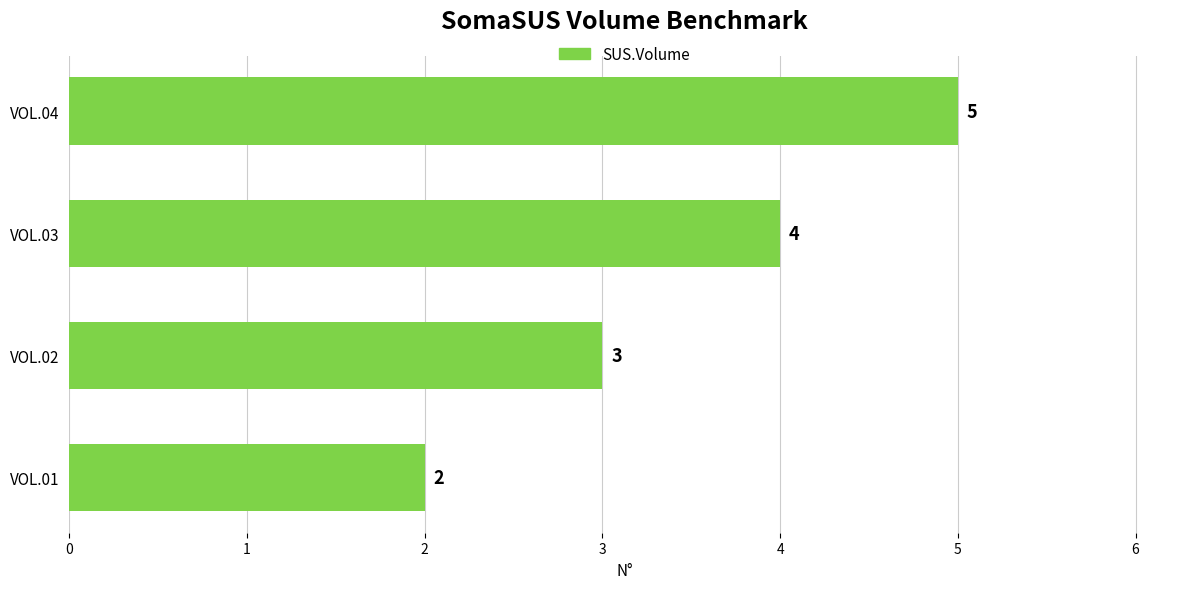

True or false: the data shows 2 at VOL.01.

True